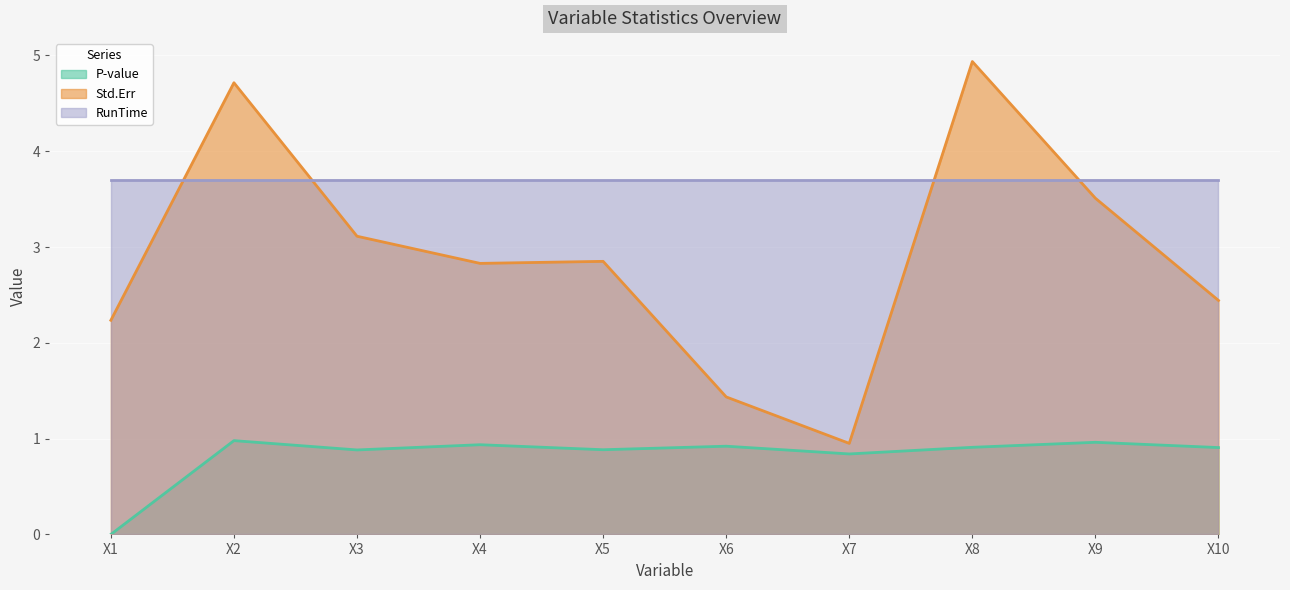

What is the sum of all P-value values?

8.2